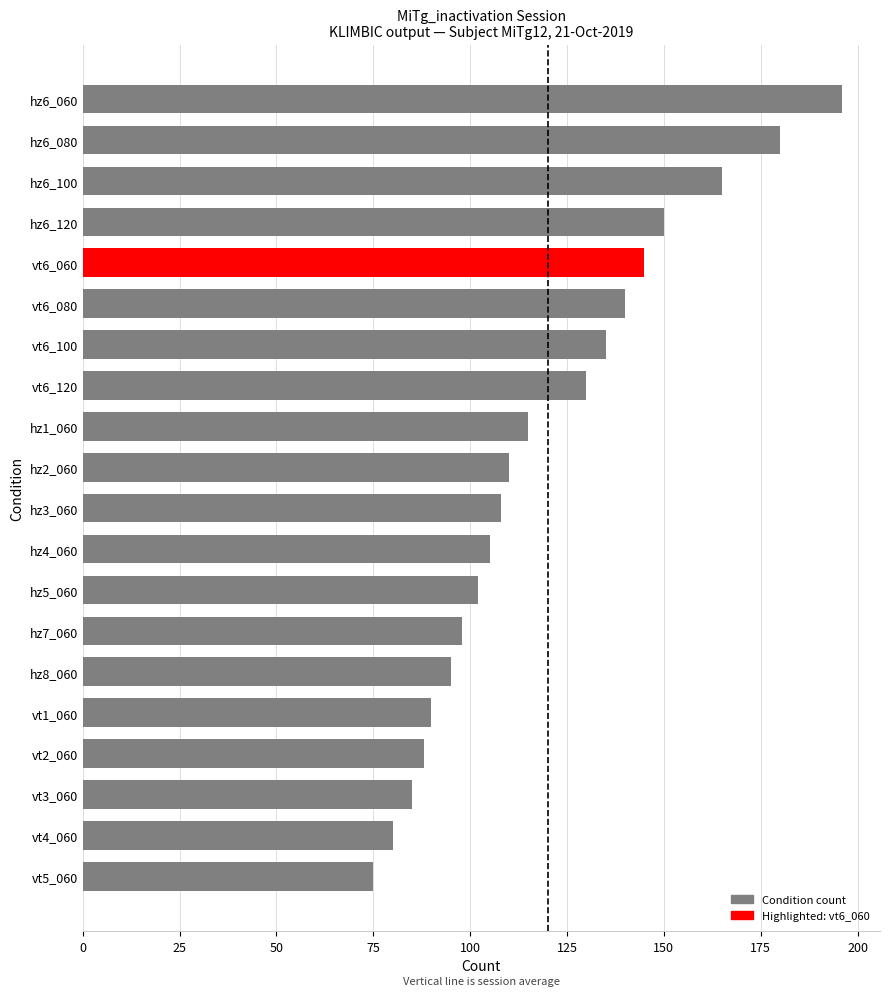

The value at hz2_060 is 110. True or false?

True